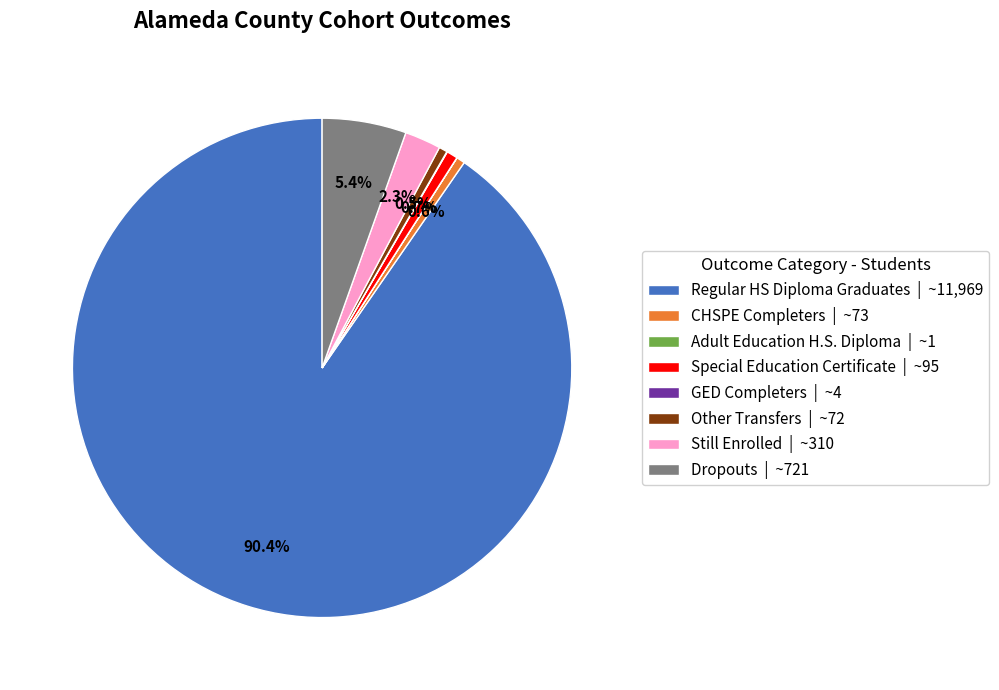

What is the largest slice in the pie chart?

Regular HS Diploma Graduates